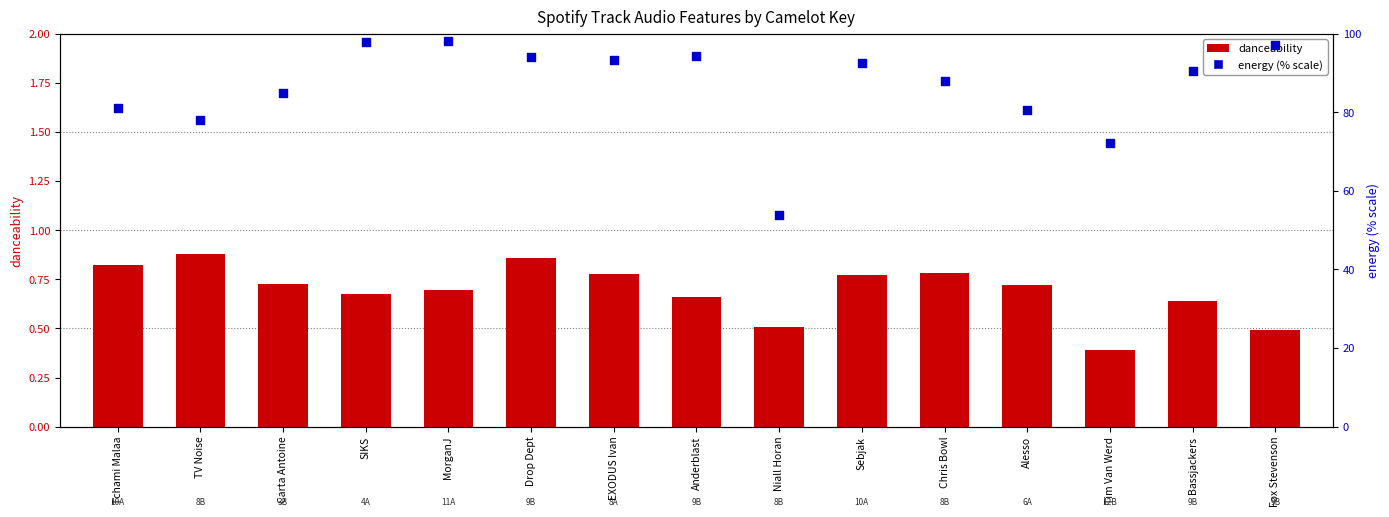

Which series reaches the maximum Y coordinate?

energy (% scale)